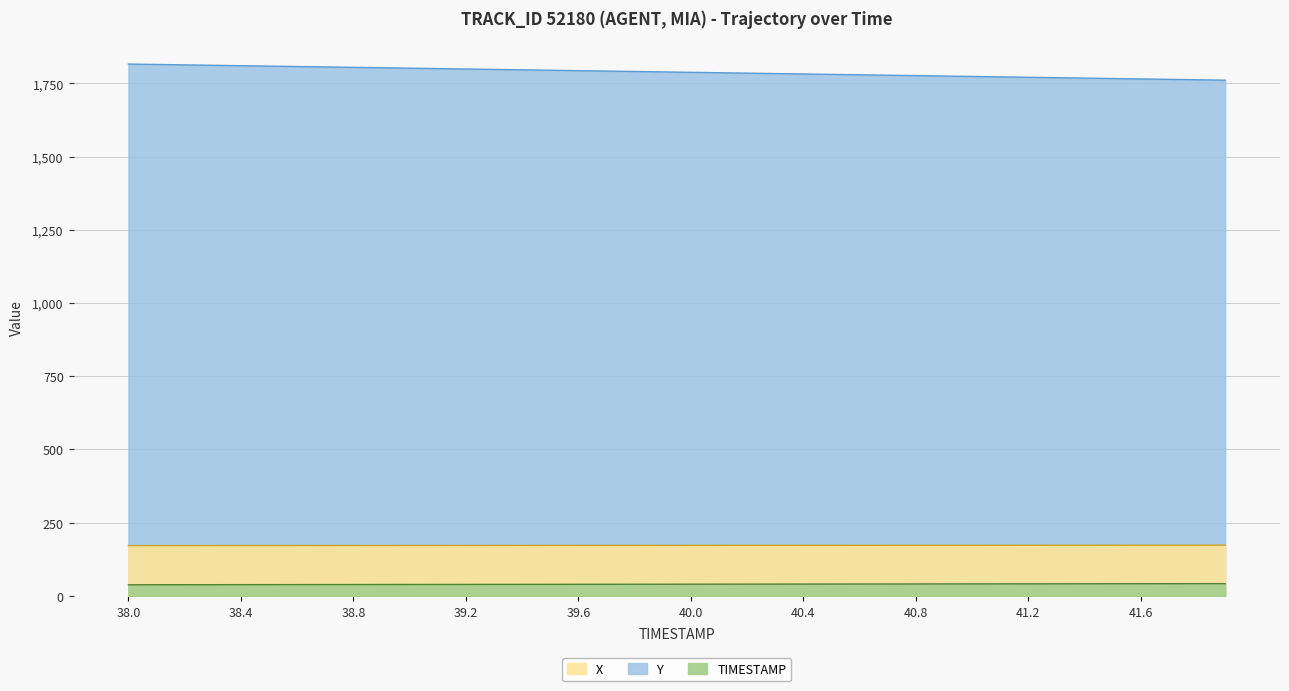

Count the number of data series in this chart.

3